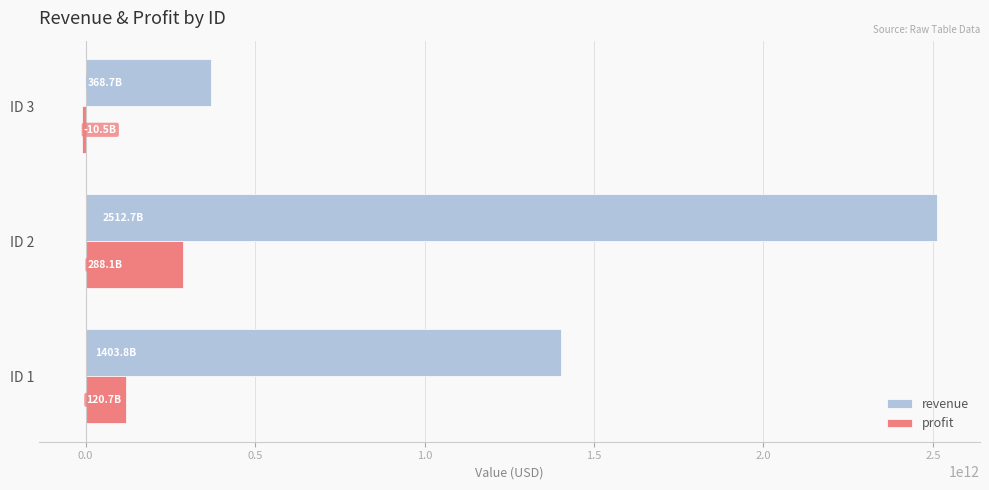

How many positive values does the profit series have?

2